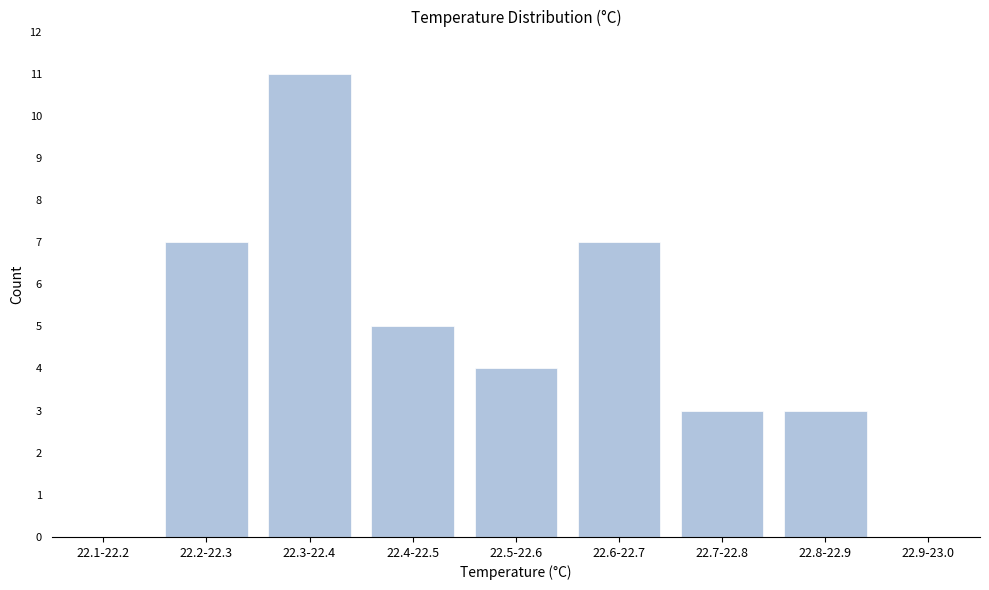

Reading left to right, what are all the values shown in this chart?

22.1-22.2=0	22.2-22.3=7	22.3-22.4=11	22.4-22.5=5	22.5-22.6=4	22.6-22.7=7	22.7-22.8=3	22.8-22.9=3	22.9-23.0=0